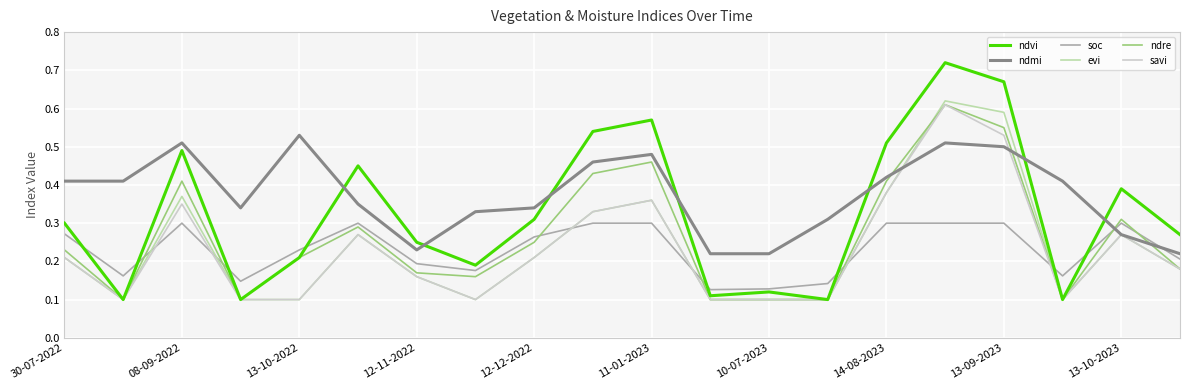

How many intersections are there between ndvi and ndmi?

7